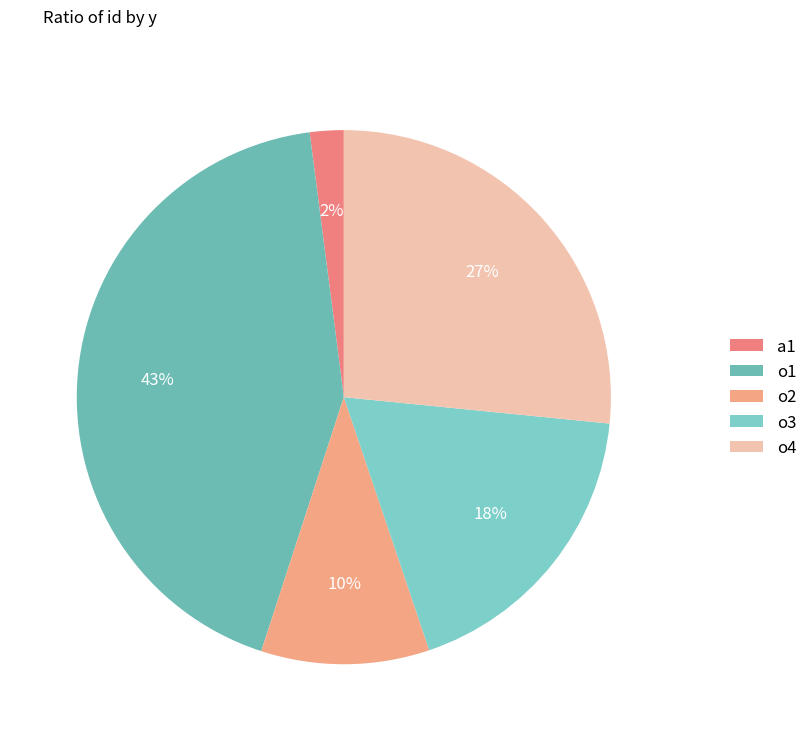

To the nearest percent, what is the difference between the o1 and o3 slice percentages?

25%